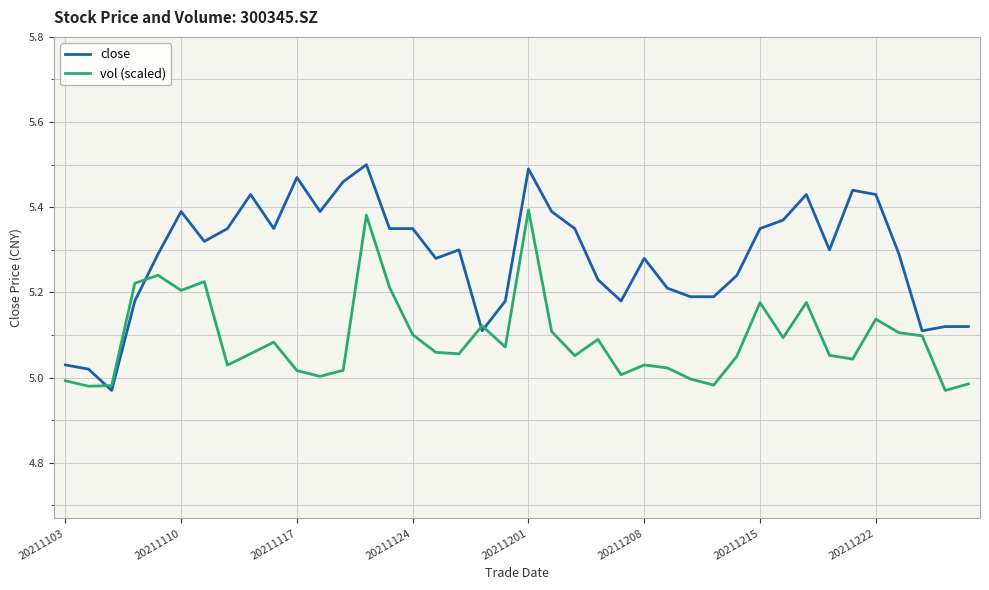

How many lines are shown in the chart?

2